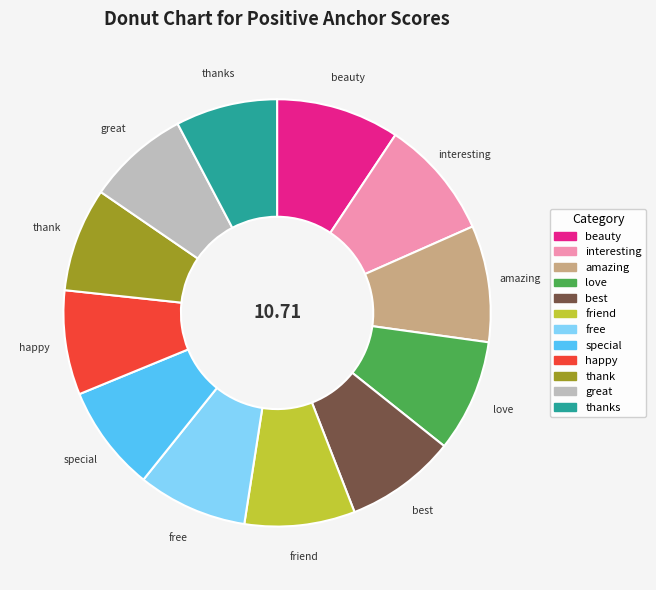

Does any single category account for the majority?

No